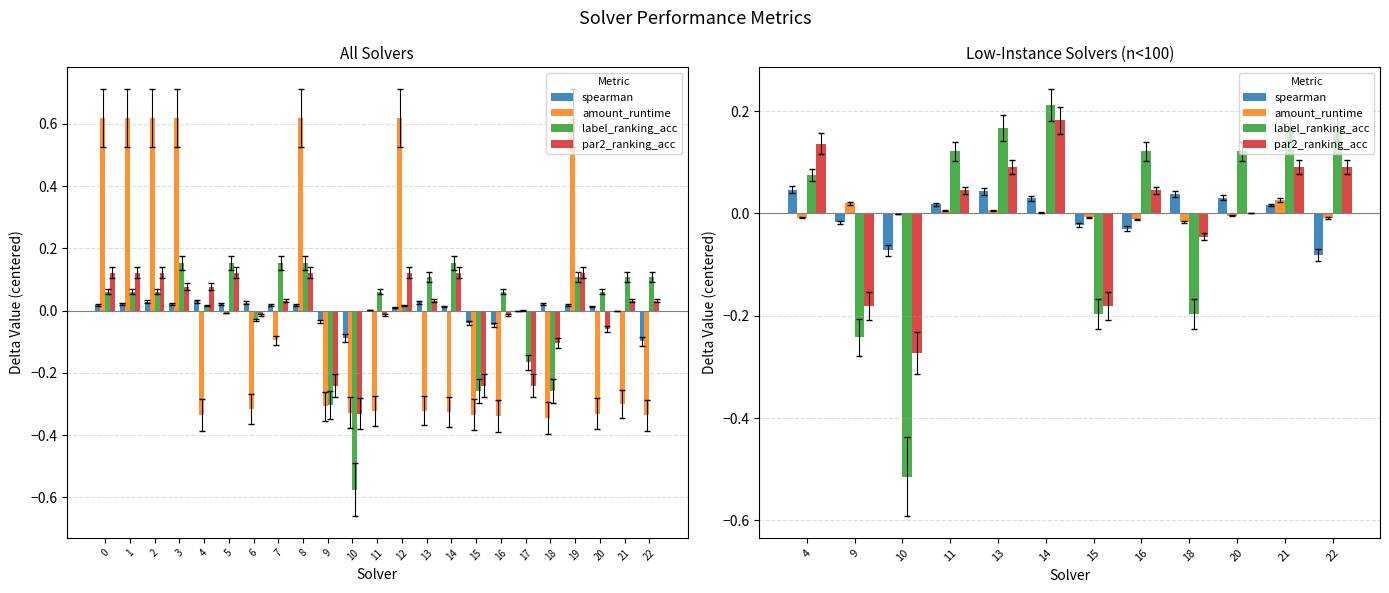

How many bars are there in each group?

4